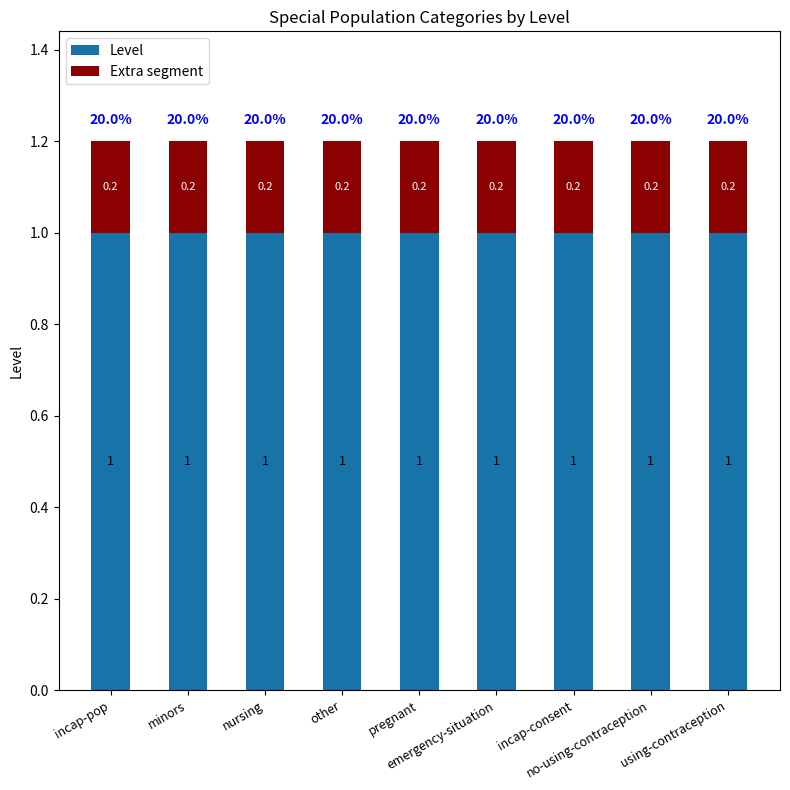

What is the maximum value for Level?

1.0